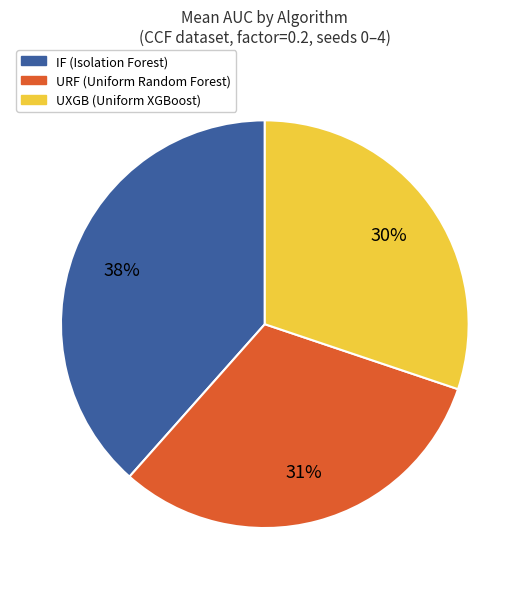

To the nearest percent, what is the average slice percentage?

33%